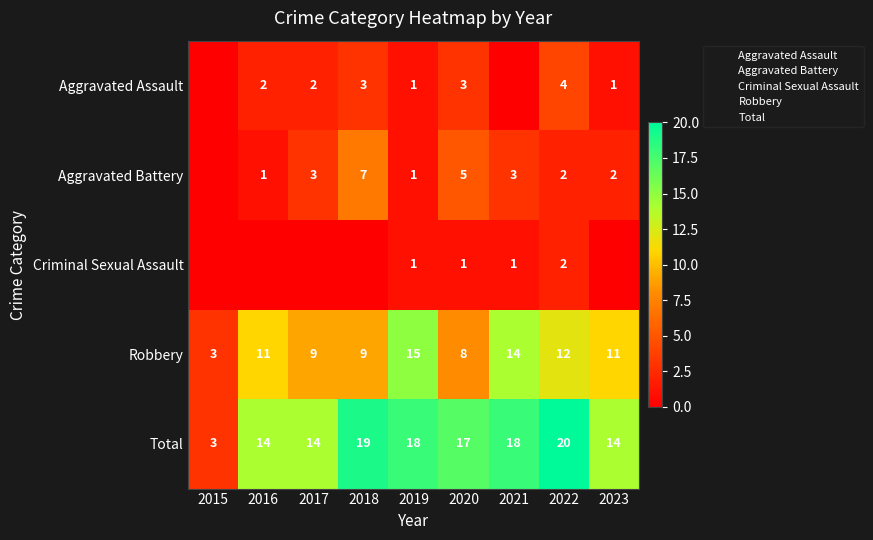

The Aggravated Battery series shows 3 at 2021. True or false?

True